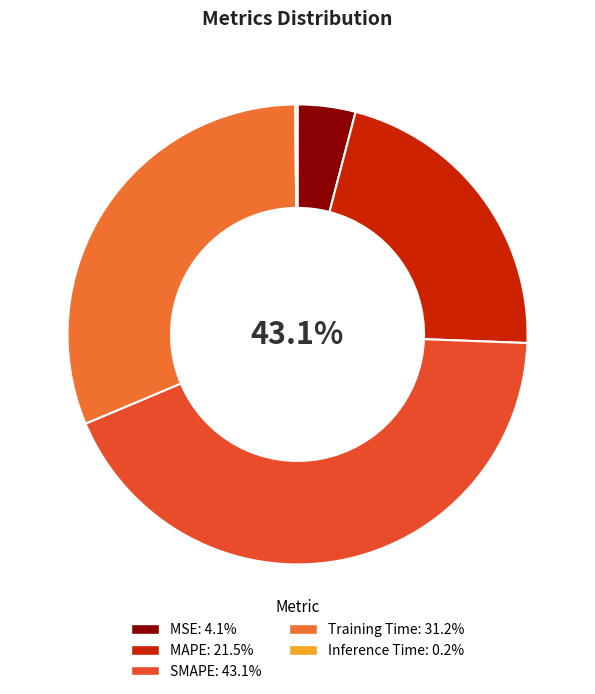

Count the number of slices in the pie.

5